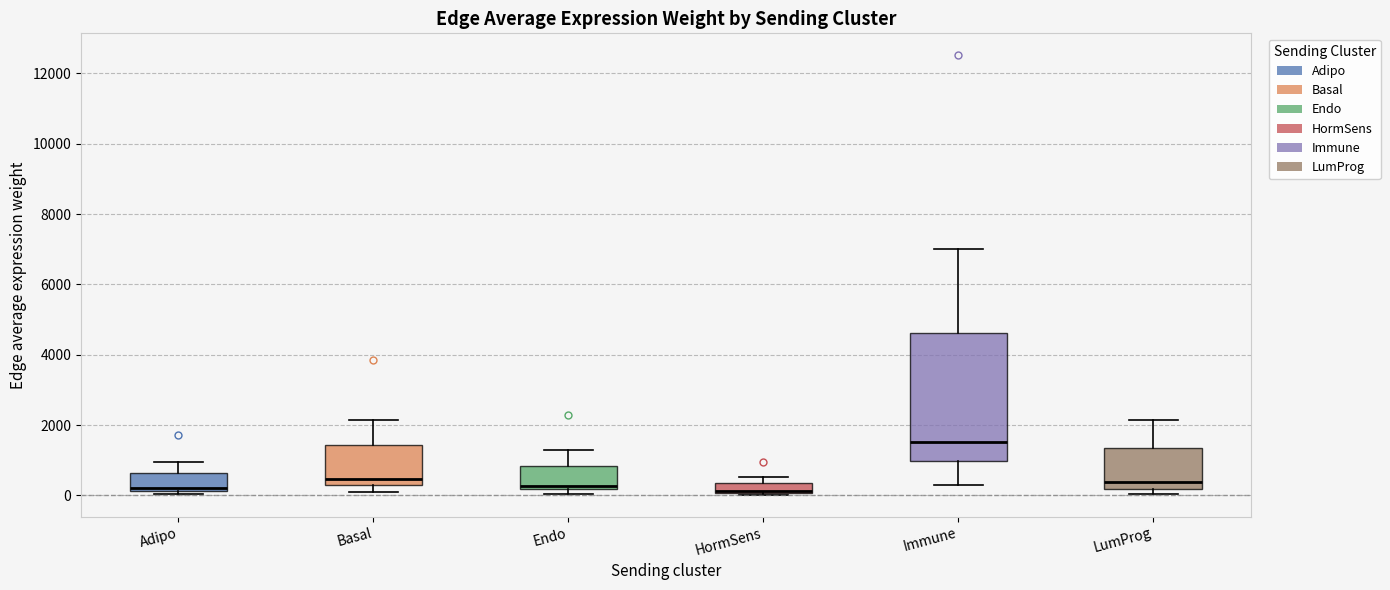

Comparing the boxes themselves (not the whiskers), which one is the tallest?

Immune